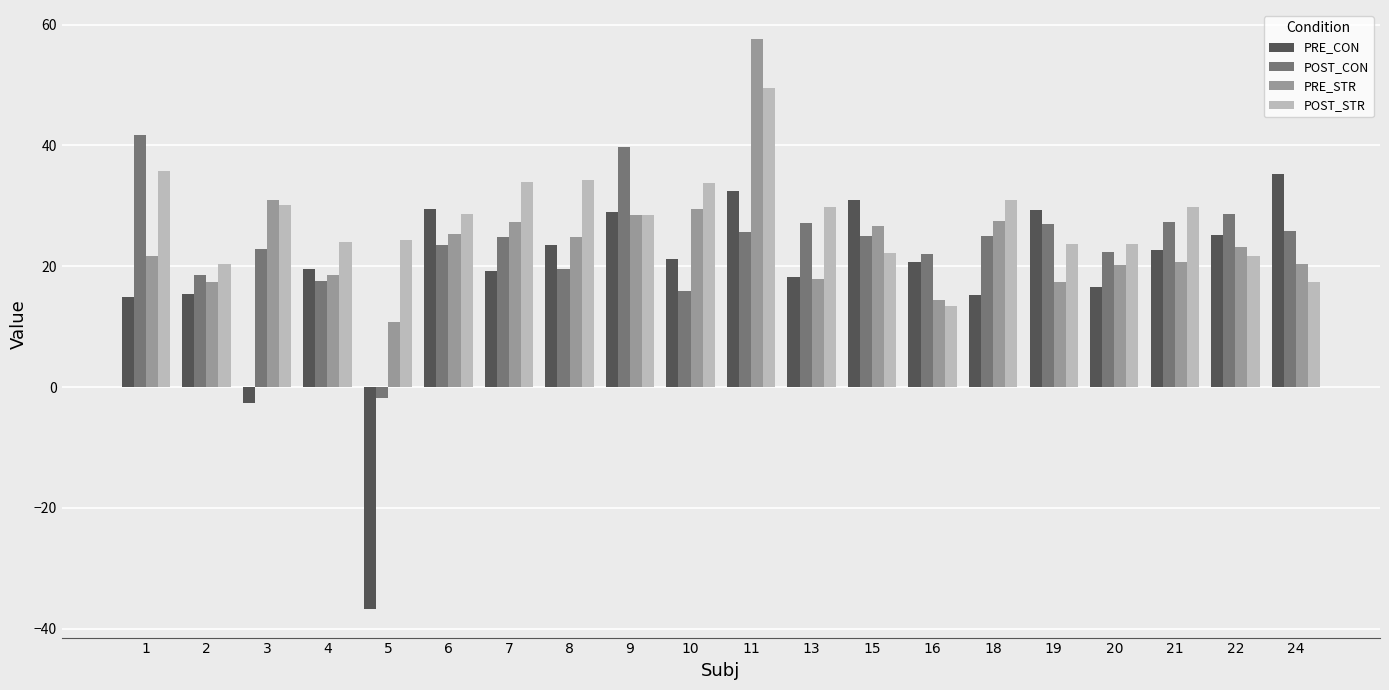

What is the difference between the maximum and second lowest values in the PRE_STR series?

43.3